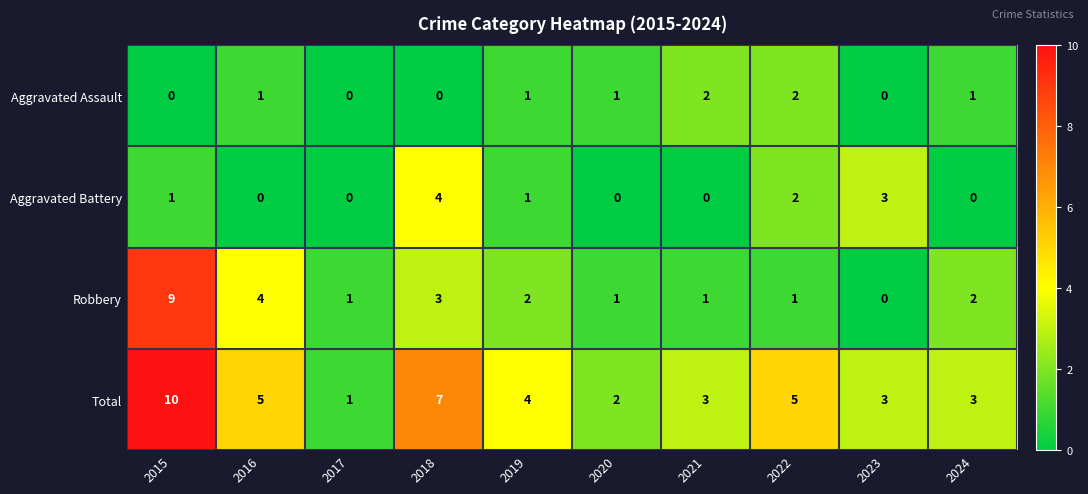

What is the difference between the highest and lowest values at 2015?

10